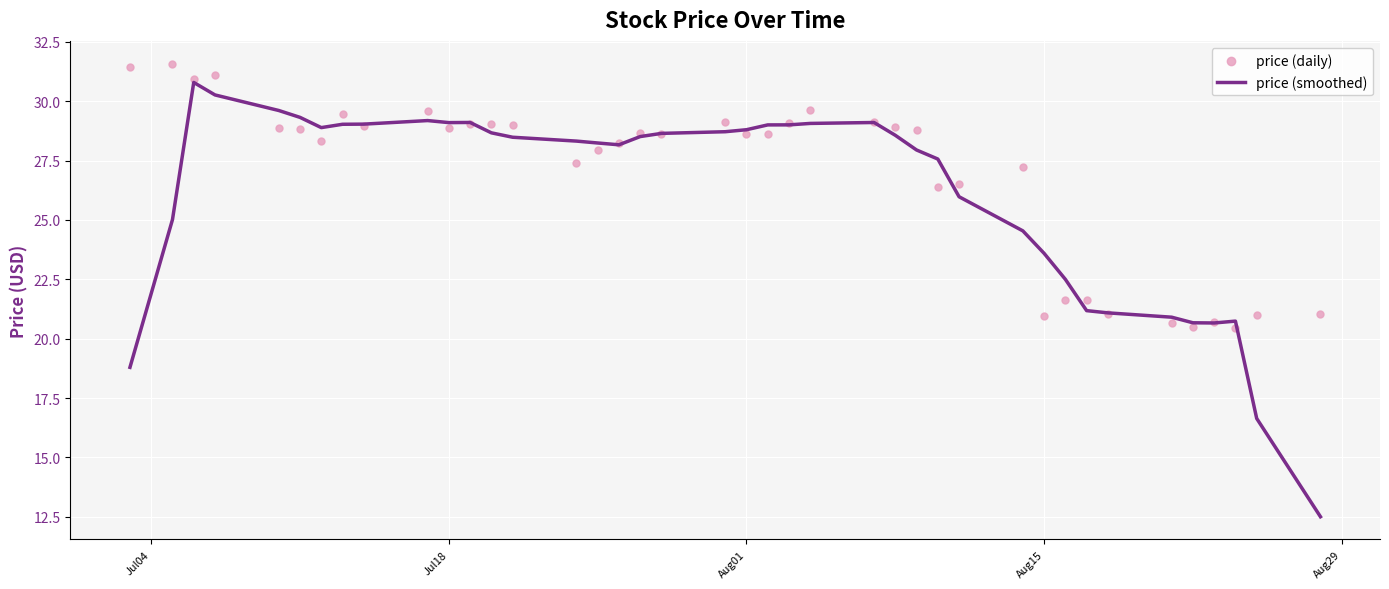

What are all the series names shown in the legend?

price (smoothed), price (daily)